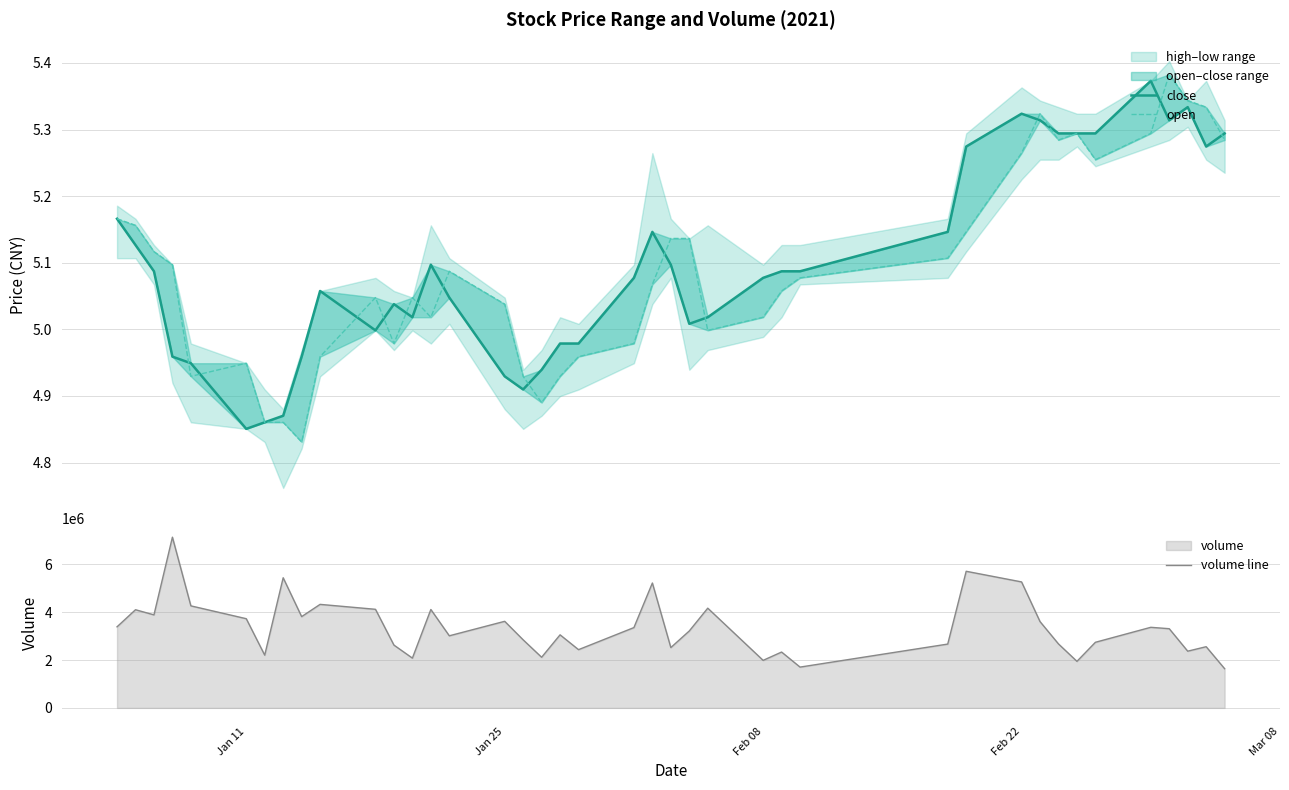

What is the minimum value for volume line?

1638524